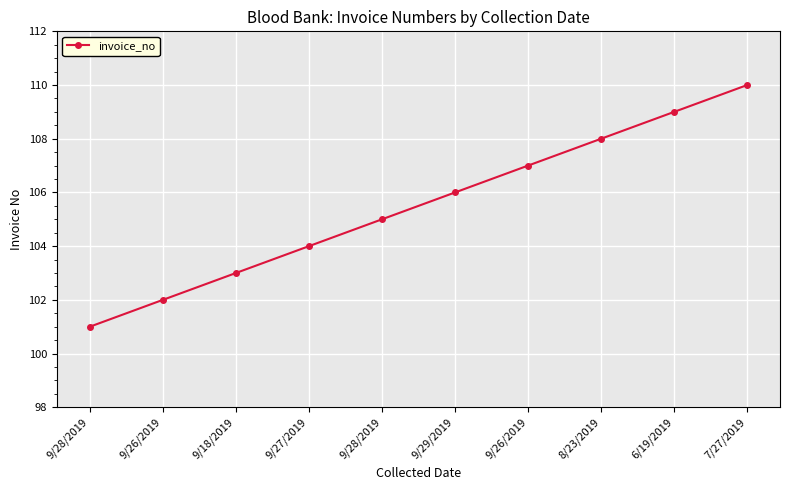

How many values are below 106?

5